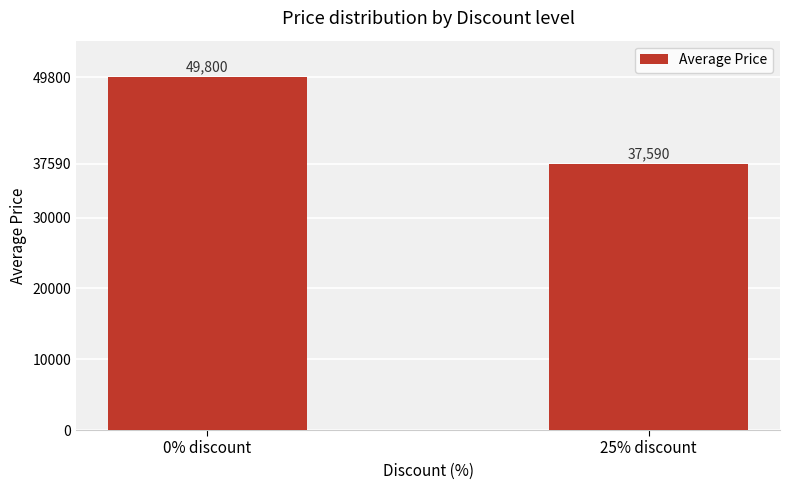

What is the label of the 1st bar from the right?

25% discount